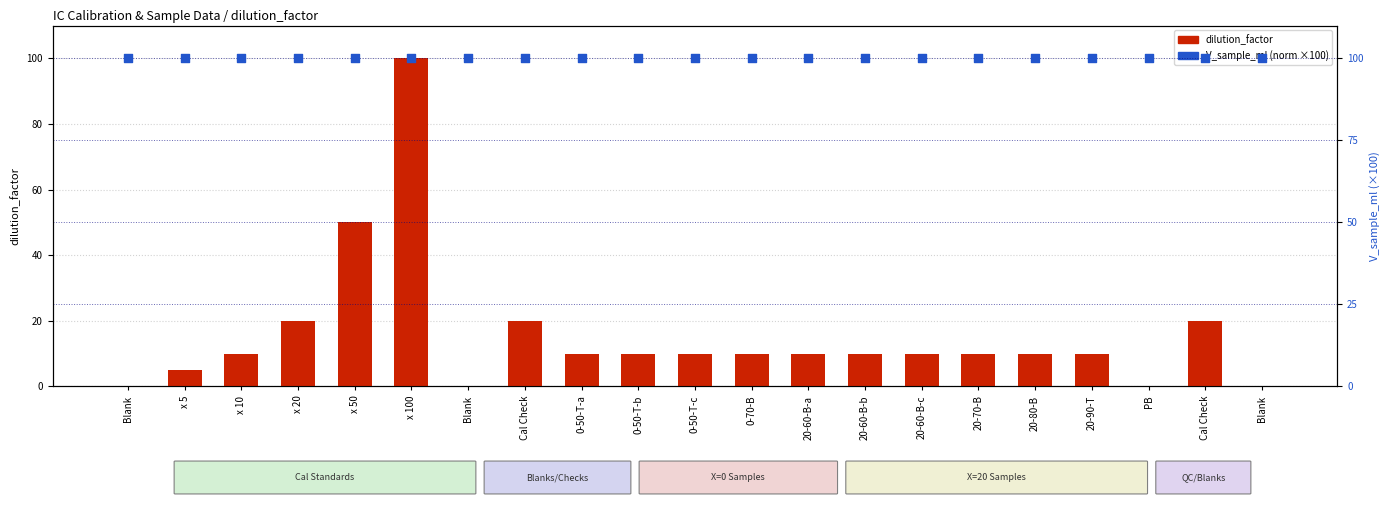

What is the total value across all series at 20-60-B-c?

110